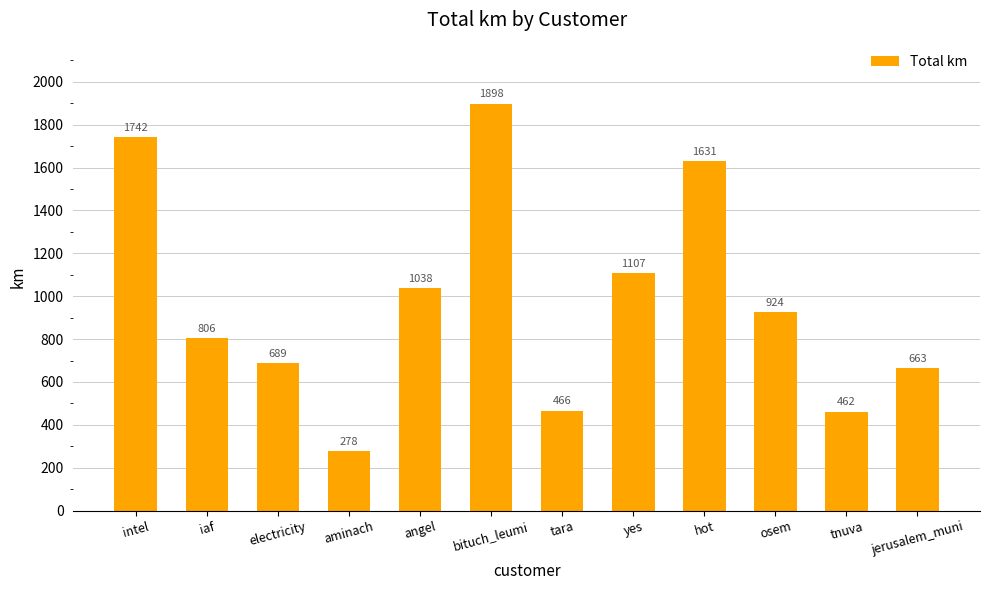

List the labels in order of value, largest first.

bituch_leumi, intel, hot, yes, angel, osem, iaf, electricity, jerusalem_muni, tara, tnuva, aminach